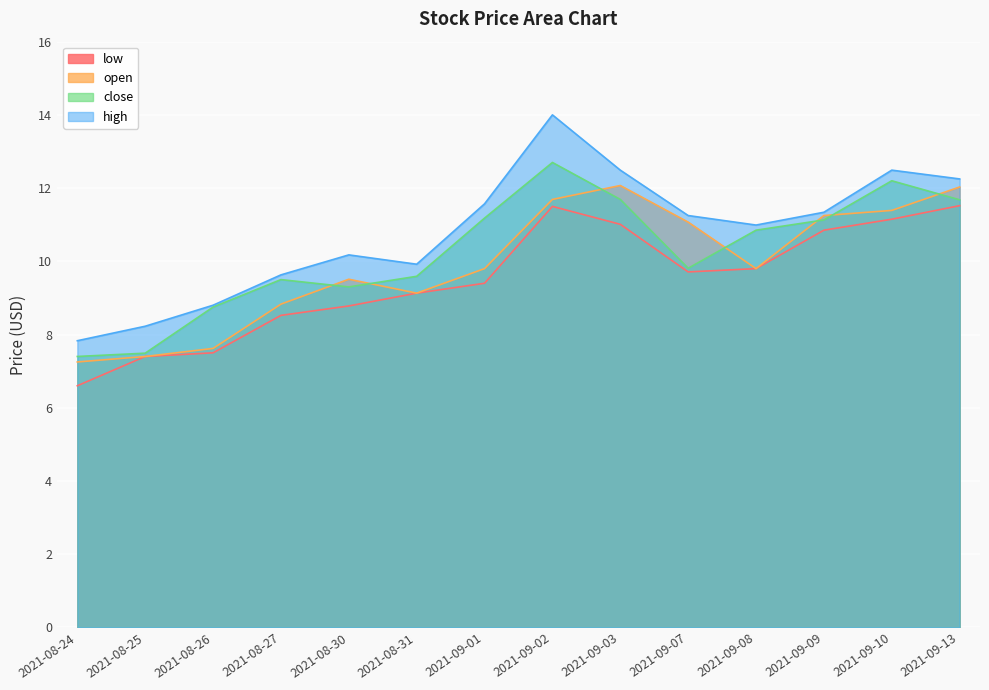

What is the difference between the maximum and minimum values in the high series?

6.2